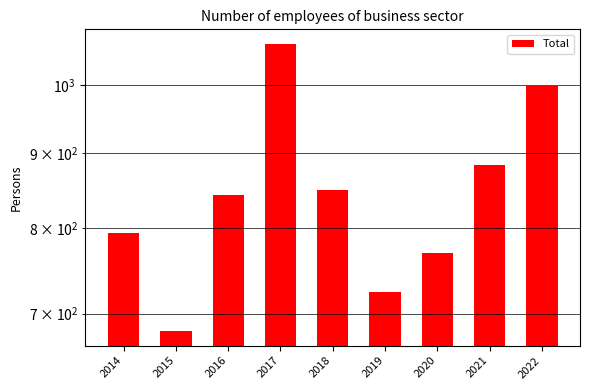

What is the maximum value shown in the chart?

1067.2